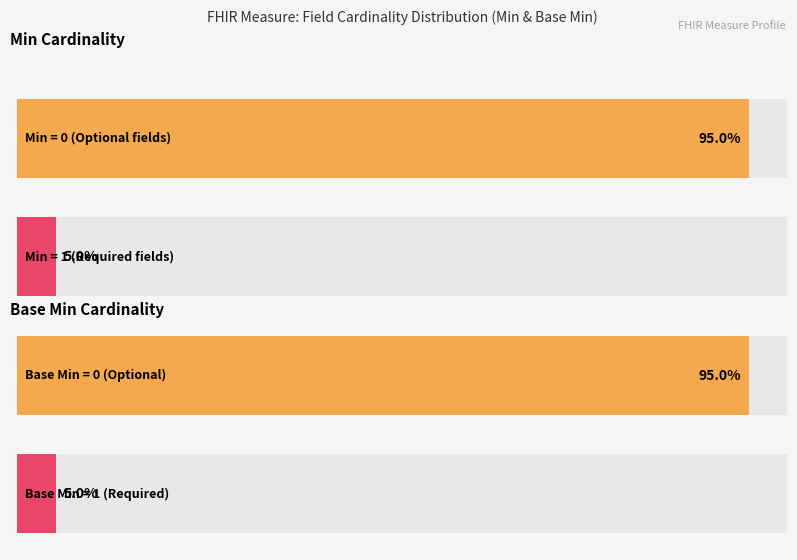

Are the bars grouped side by side (vs. stacked)?

Yes